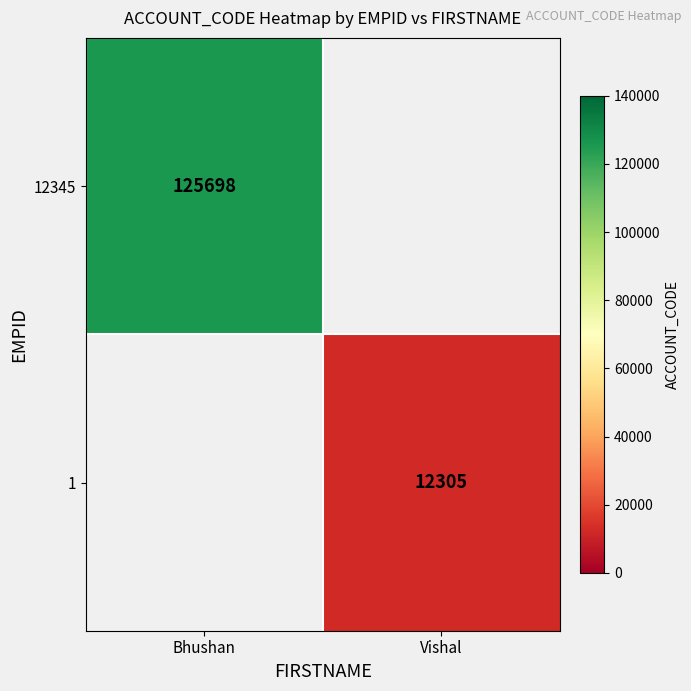

Is the value of 1 at Vishal greater than the value of 12345 at Bhushan?

No